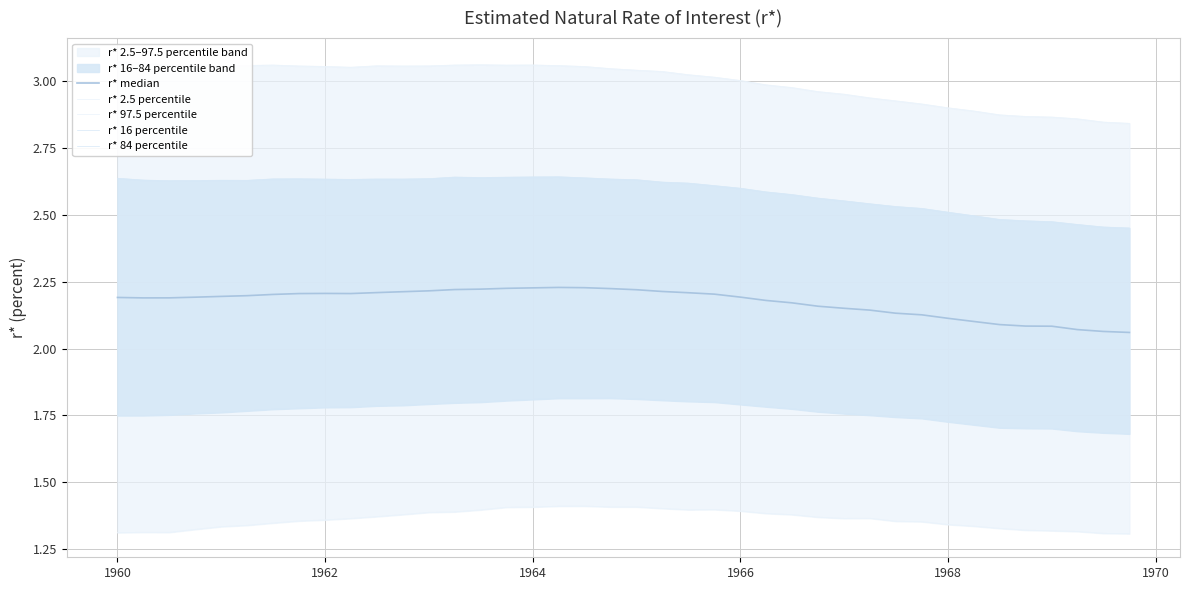

Count the number of data series in this chart.

5